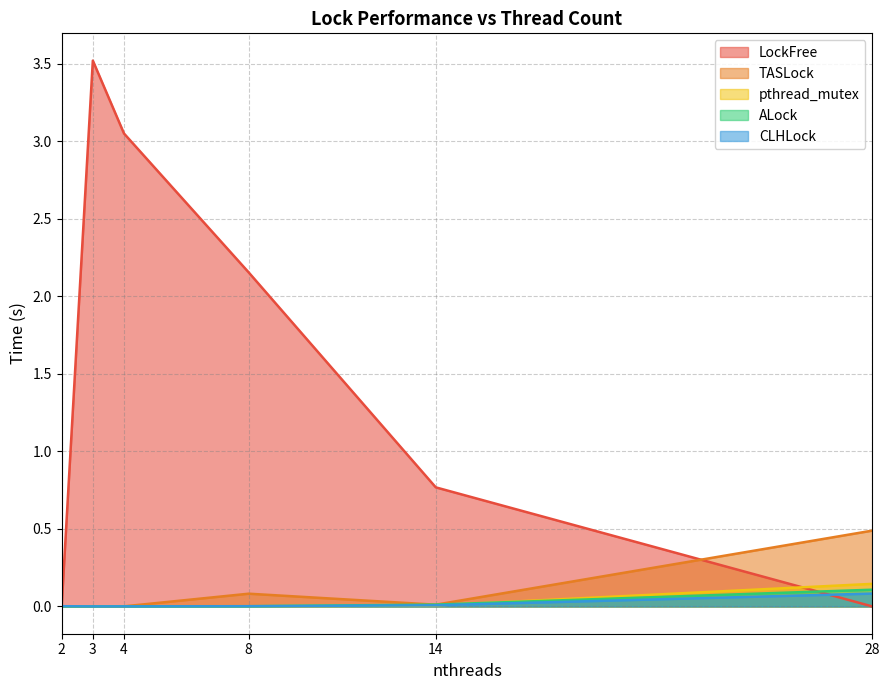

Reading left to right, extract all data points from this chart.

LockFree: 2=0.0	3=3.5	4=3.1	8=2.2	14=0.8	28=0.0
TASLock: 2=0.0	3=0.0	4=0.0	8=0.1	14=0.0	28=0.5
pthread_mutex: 2=0.0	3=0.0	4=0.0	8=0.0	14=0.0	28=0.1
ALock: 2=0.0	3=0.0	4=0.0	8=0.0	14=0.0	28=0.1
CLHLock: 2=0.0	3=0.0	4=0.0	8=0.0	14=0.0	28=0.1